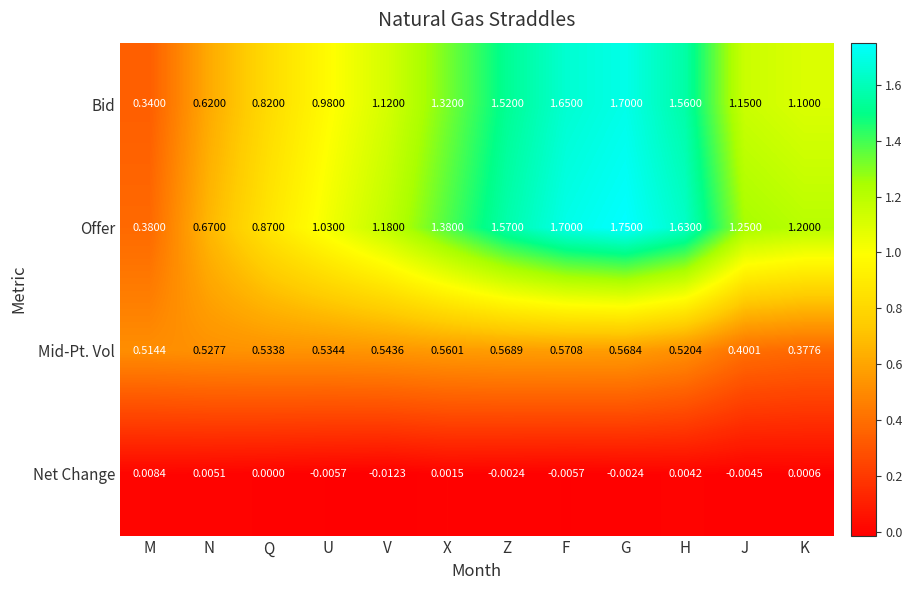

Which series has the widest spread of values?

Offer